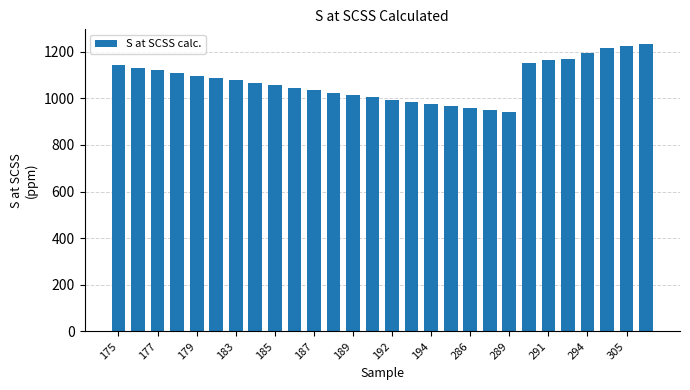

What is the value of the 7th bar from the left?

1076.2